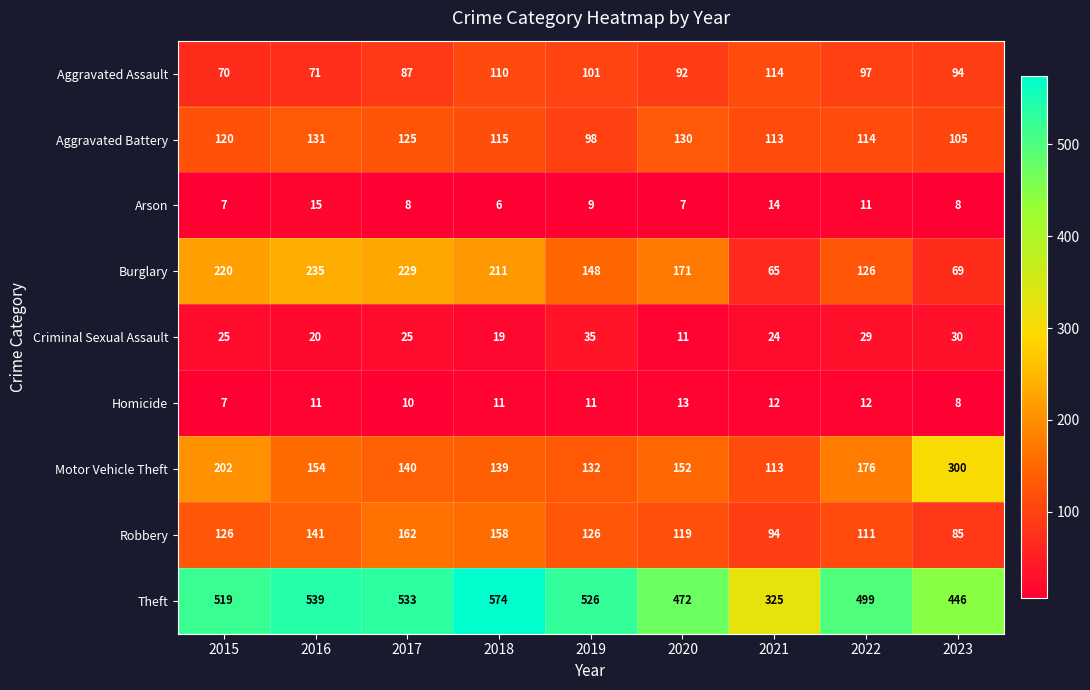

Rank the categories by Aggravated Battery value from lowest to highest.

2019, 2023, 2021, 2022, 2018, 2015, 2017, 2020, 2016